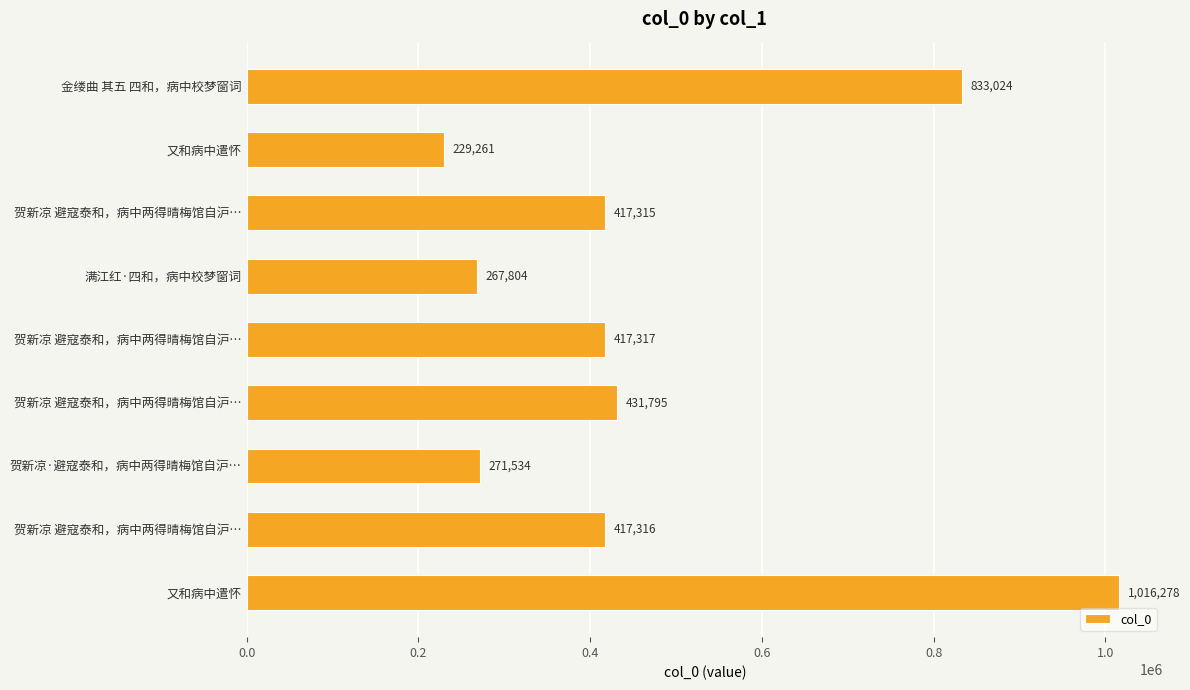

How many values are below 417316?

4